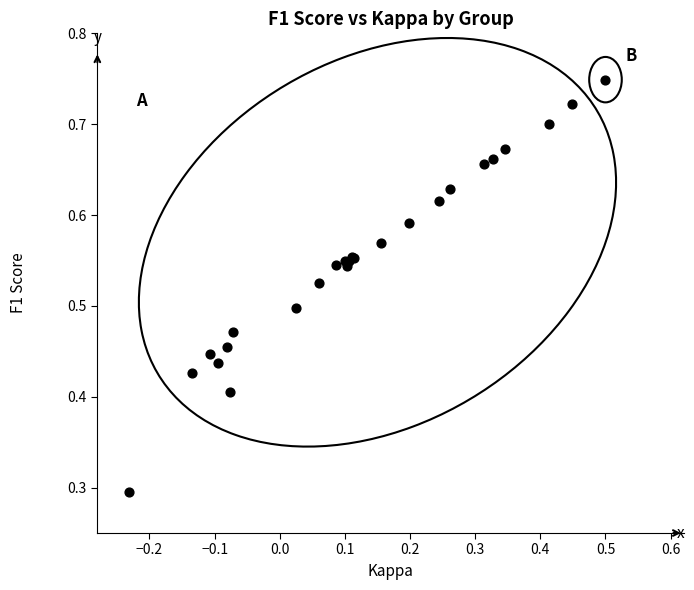

What Y value in the scatter plot is closest to 0?

0.3